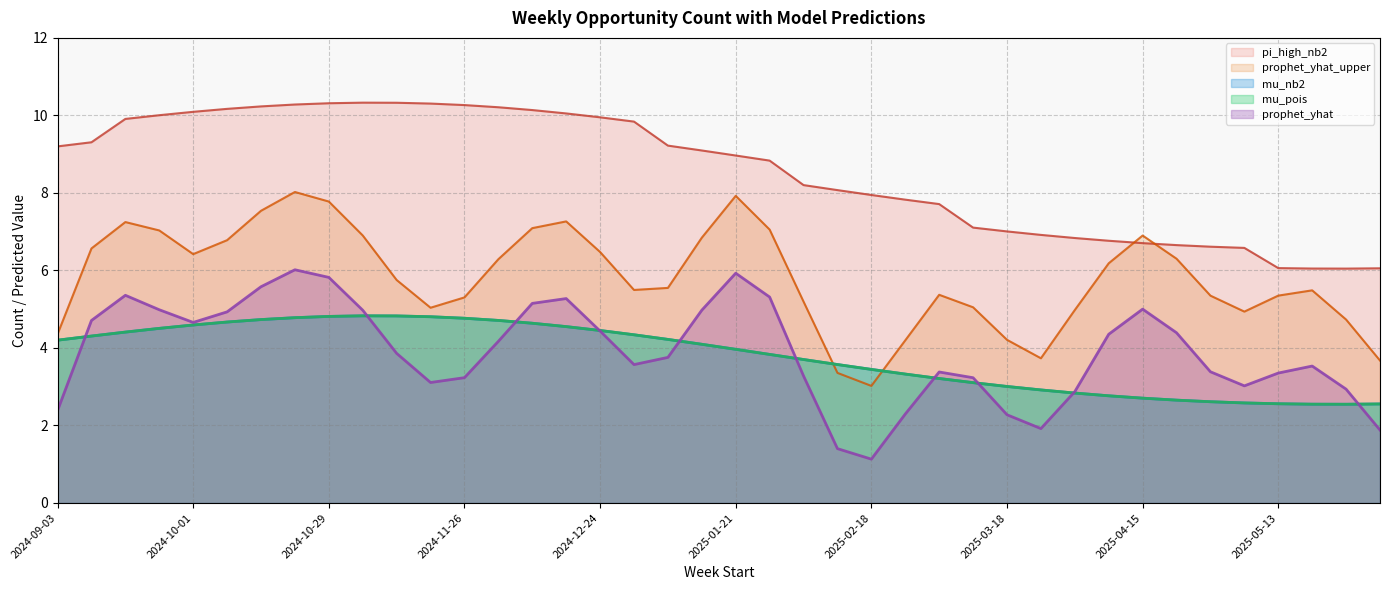

Which series has the widest spread of values?

prophet_yhat_upper